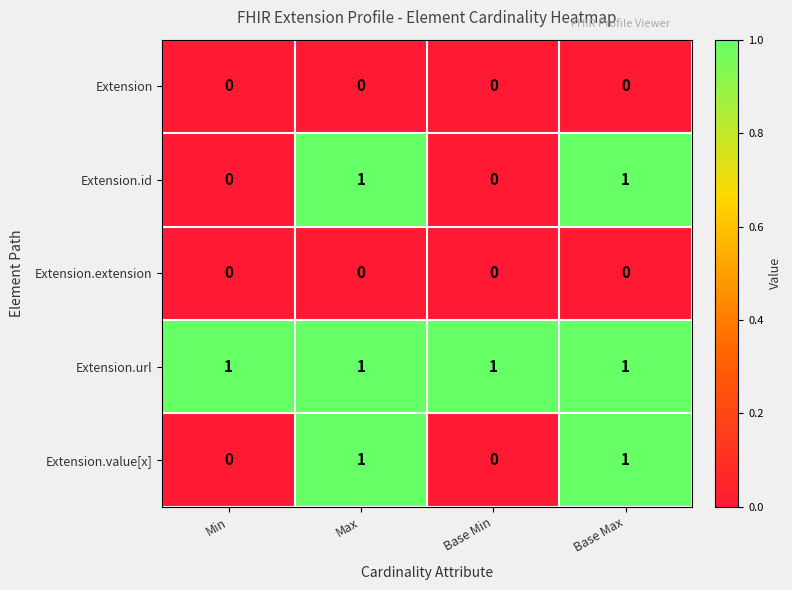

Reading left to right, list all the values displayed in this chart.

Extension: Min=0	Max=0	Base Min=0	Base Max=0
Extension.id: Min=0	Max=1	Base Min=0	Base Max=1
Extension.extension: Min=0	Max=0	Base Min=0	Base Max=0
Extension.url: Min=1	Max=1	Base Min=1	Base Max=1
Extension.value[x]: Min=0	Max=1	Base Min=0	Base Max=1